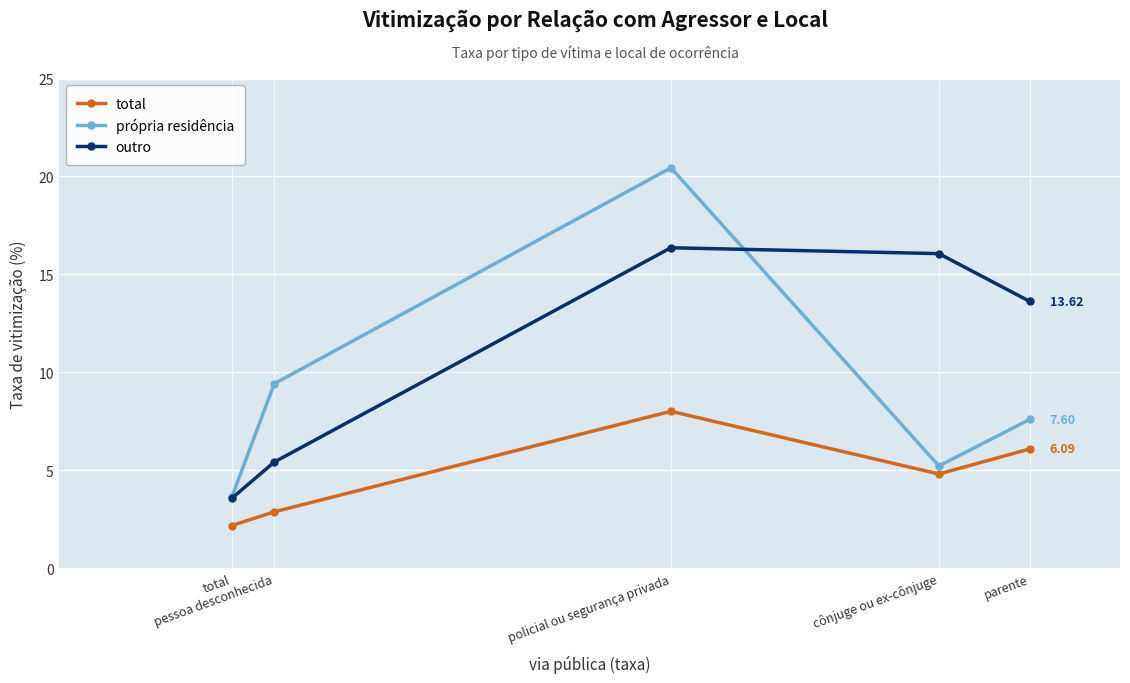

At which label does total first exceed 4?

policial ou segurança privada